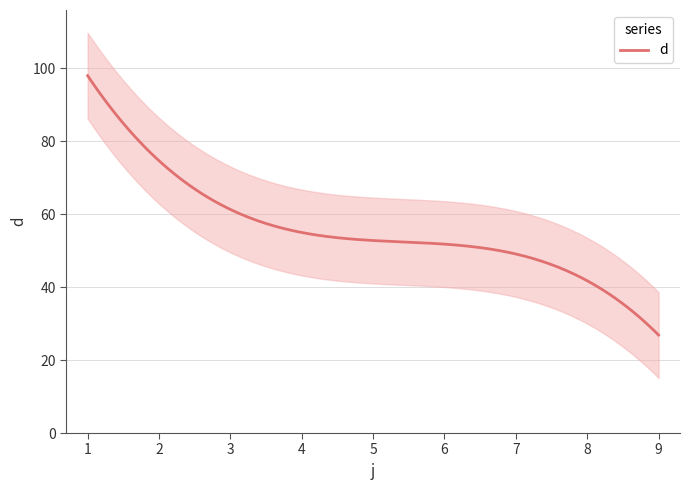

What is the lowest value of the d series?

26.9